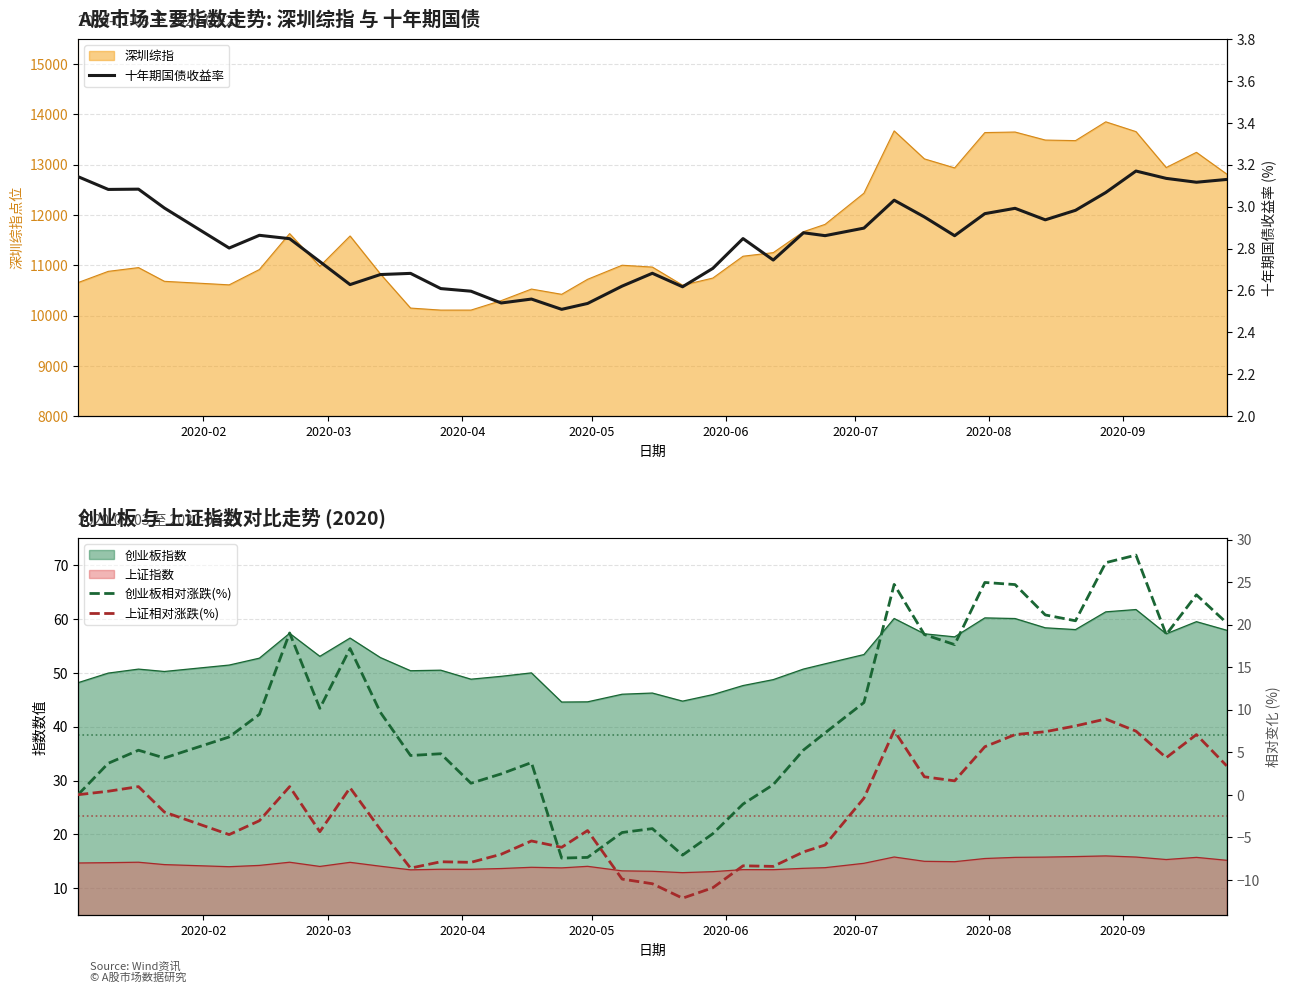

What is the maximum value for 深圳综指?

13851.3